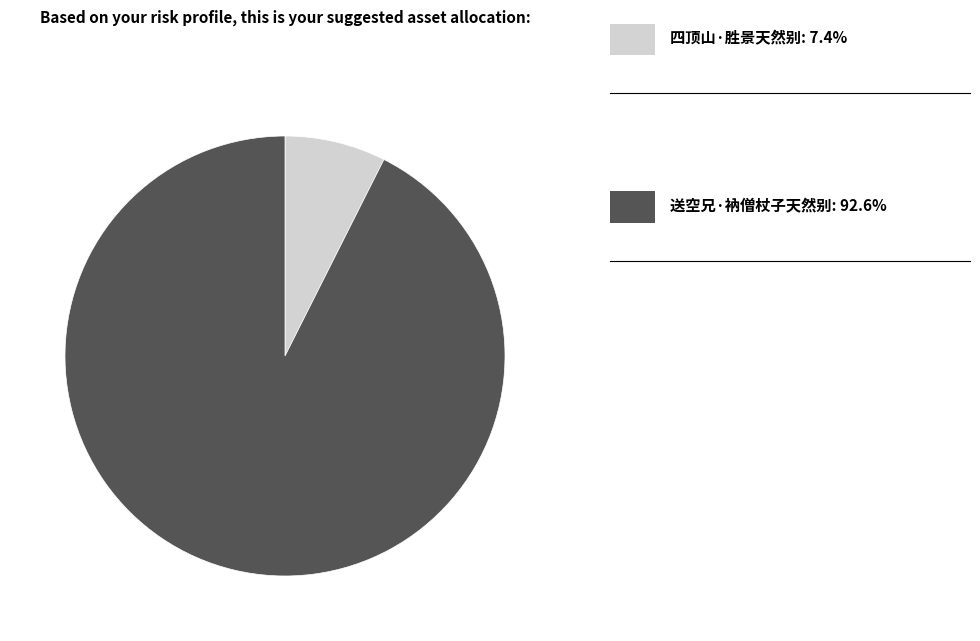

Count the number of slices in the pie.

2